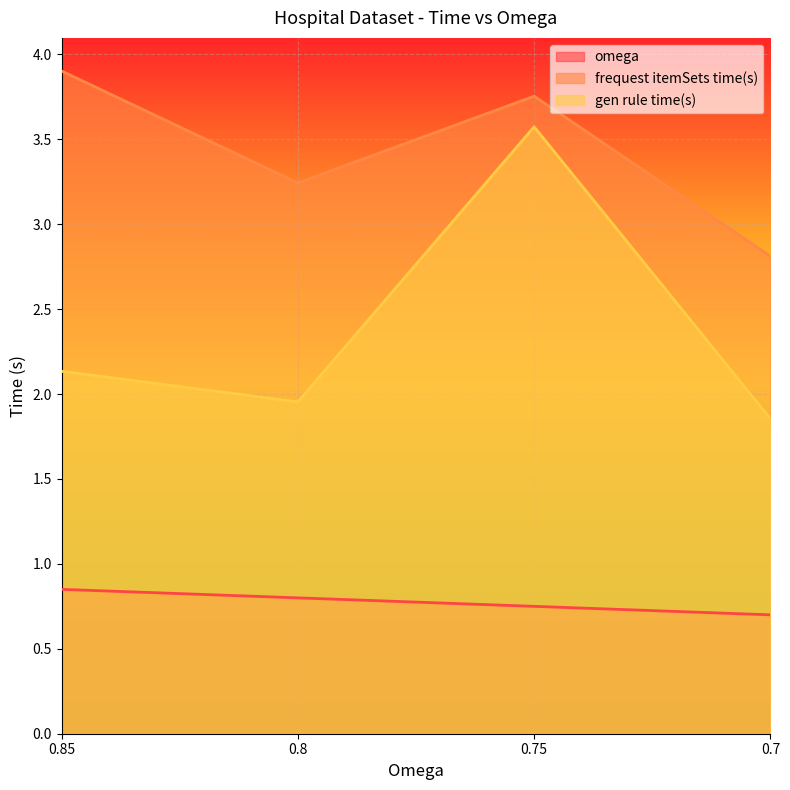

Where is the first local minimum for frequest itemSets time(s)?

0.8